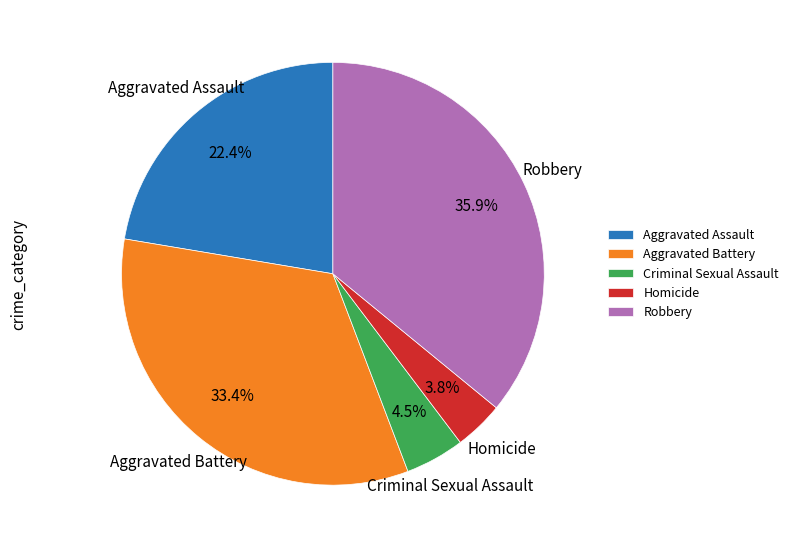

Between Aggravated Battery and Aggravated Assault, which is larger?

Aggravated Battery